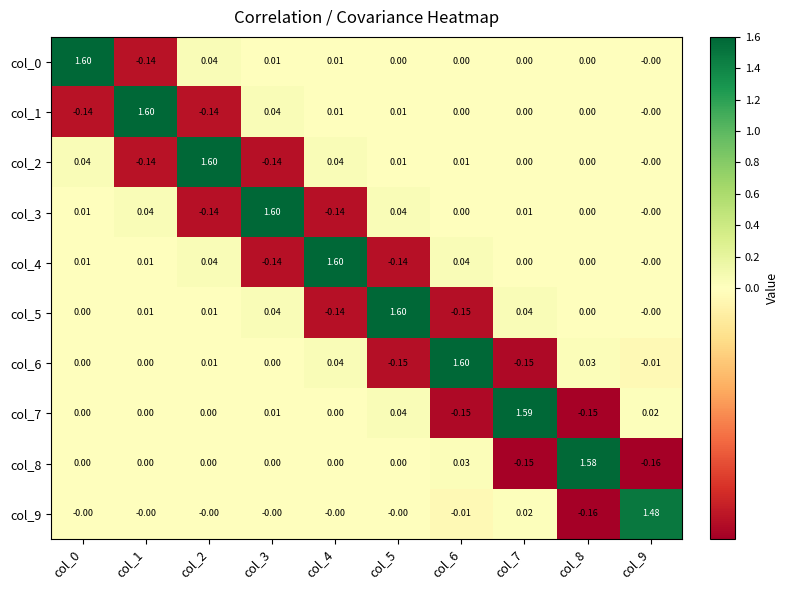

Is the value of col_3 at col_6 greater than the value of col_4 at col_4?

No